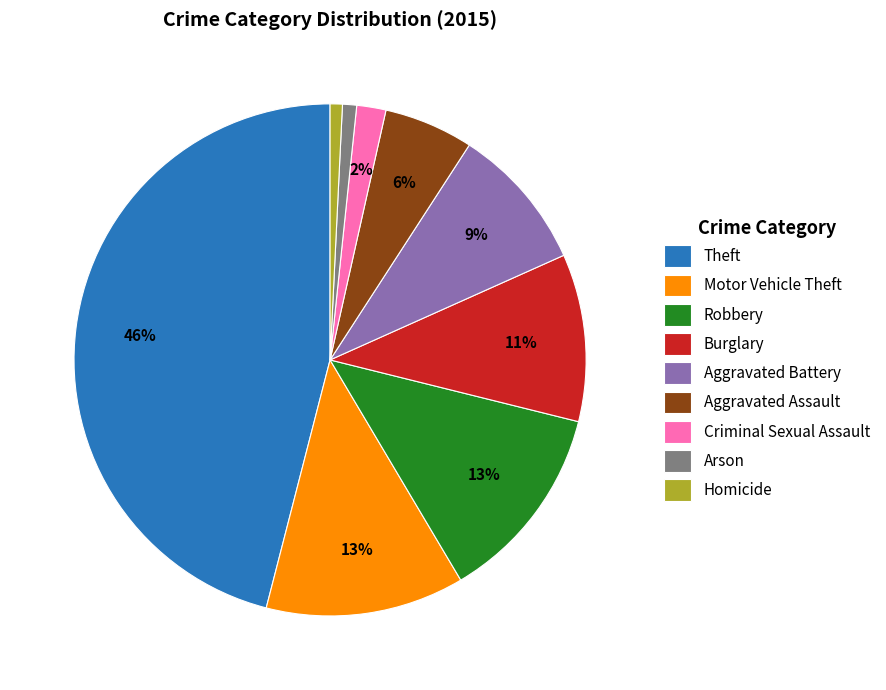

Which has a higher value, Theft or Arson?

Theft